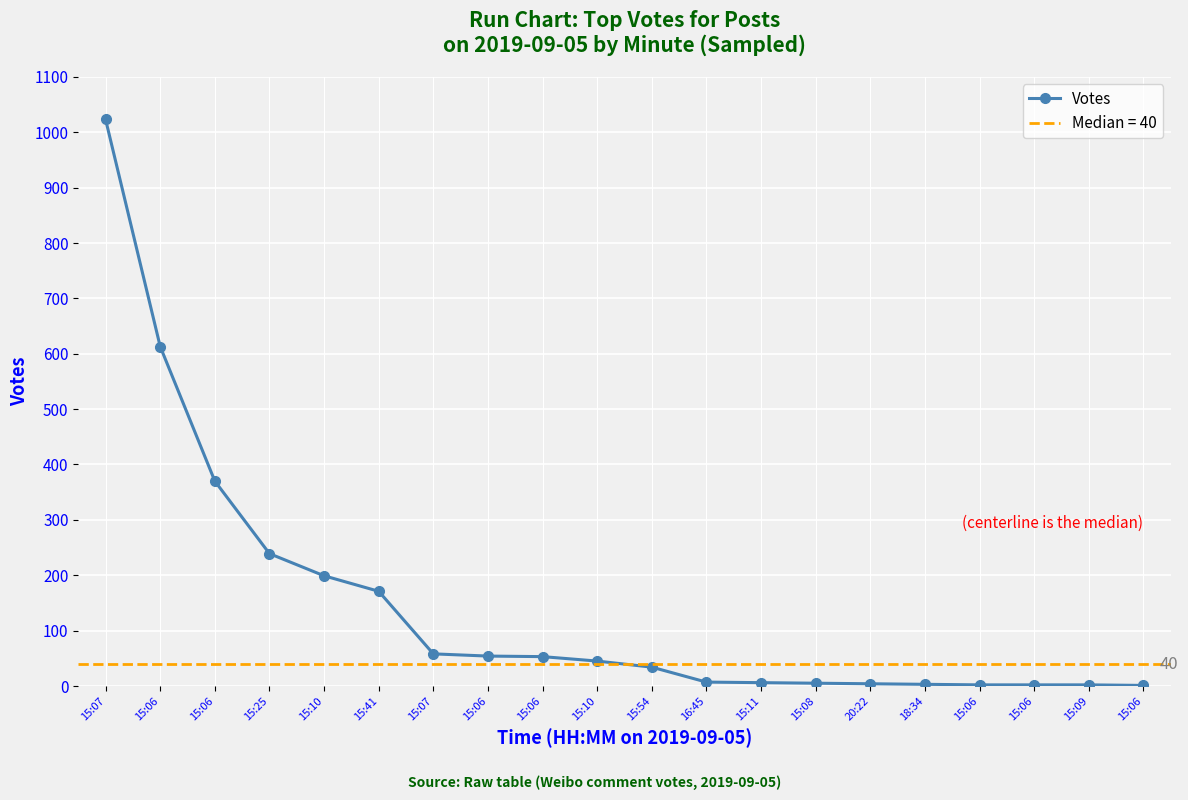

List the labels in order of value, largest first.

15:07, 15:06, 15:06, 15:25, 15:10, 15:41, 15:07, 15:06, 15:06, 15:10, 15:54, 16:45, 15:11, 15:08, 20:22, 18:34, 15:06, 15:06, 15:09, 15:06